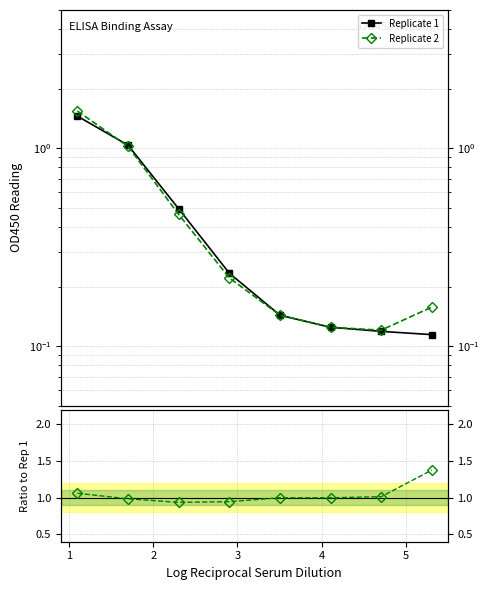

Reading left to right, extract all data points from this chart.

Replicate 1: 1.5	1.0	0.5	0.2	0.1	0.1	0.1	0.1
Replicate 2: 1.5	1.0	0.5	0.2	0.1	0.1	0.1	0.2
Ratio Rep2/Rep1: 1.1	1.0	0.9	0.9	1.0	1.0	1.0	1.4